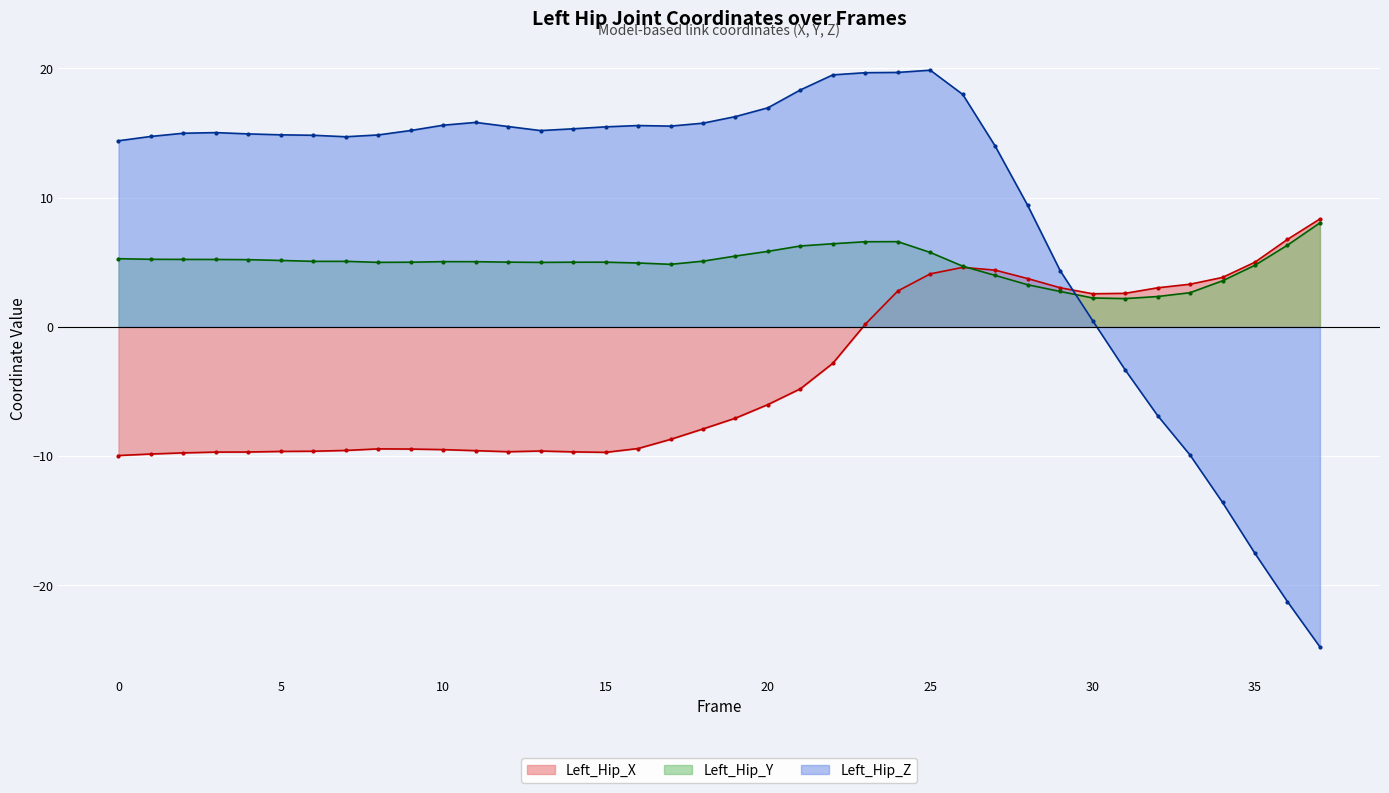

How many intersections are there between Left_Hip_X and Left_Hip_Z?

1